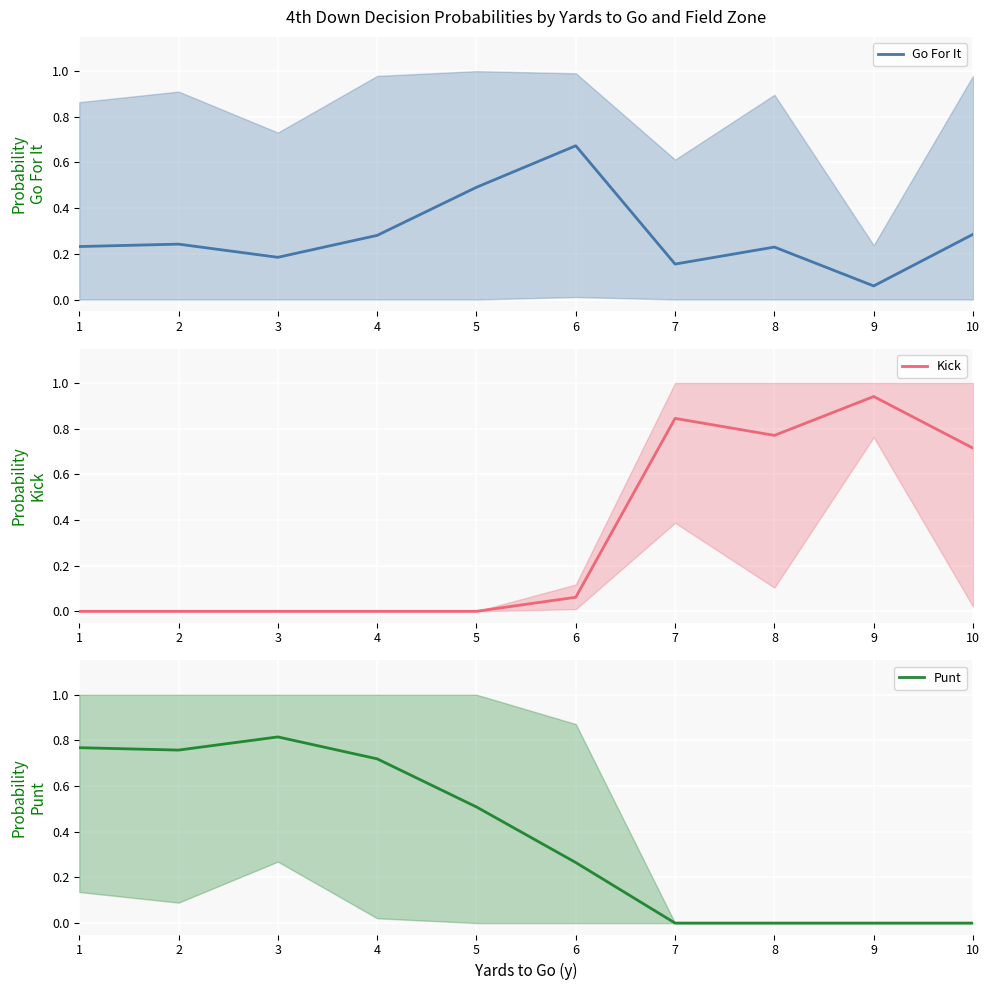

How many interior local valleys does the Go For It series have?

3